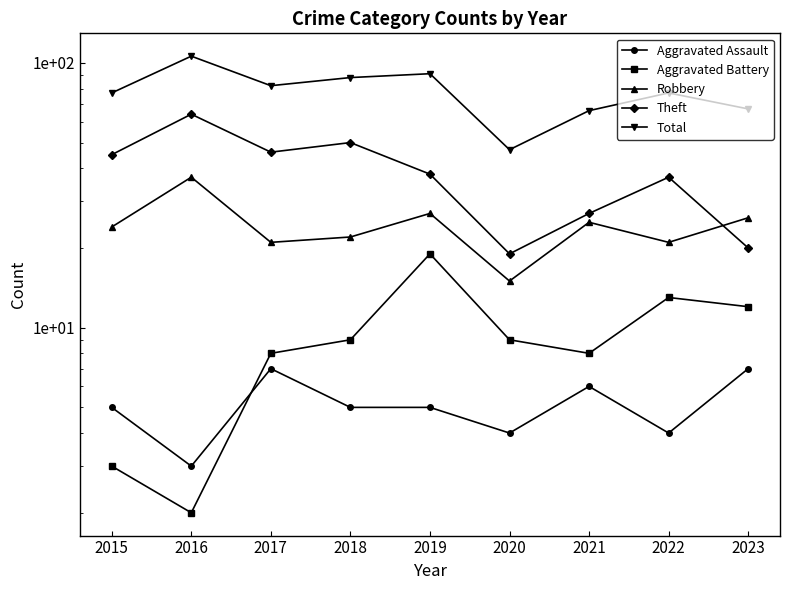

Where is the first local minimum for Aggravated Assault?

2016